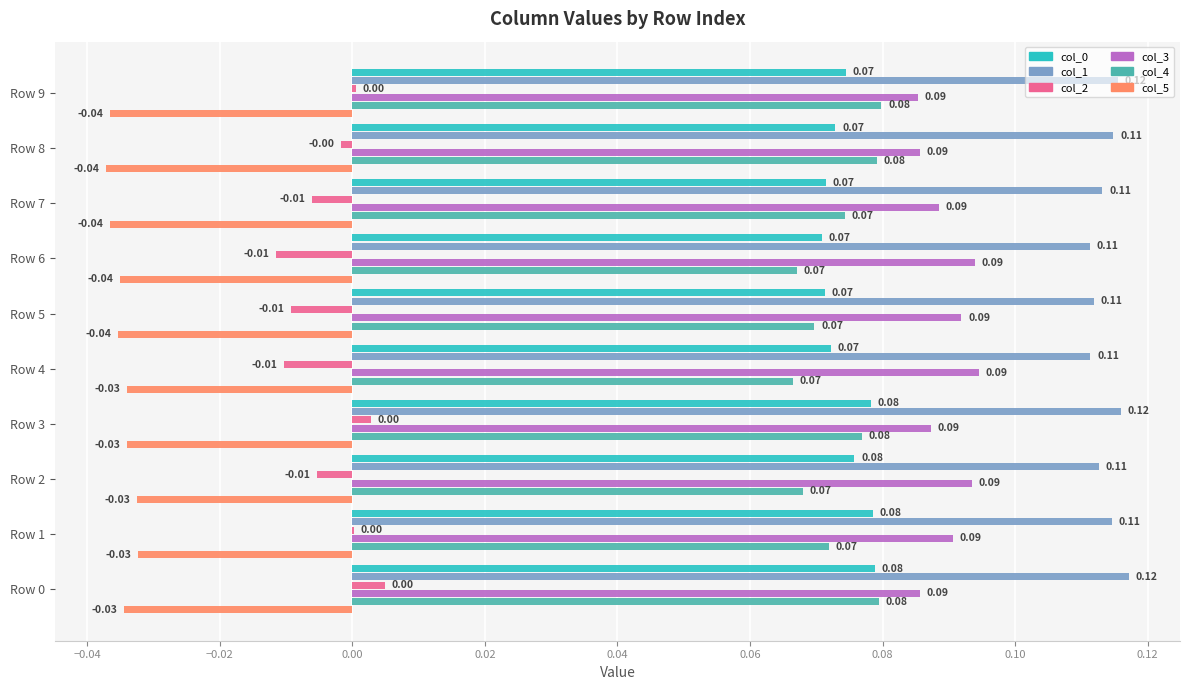

Is the value of col_2 at Row 6 greater than the value of col_5 at Row 6?

Yes